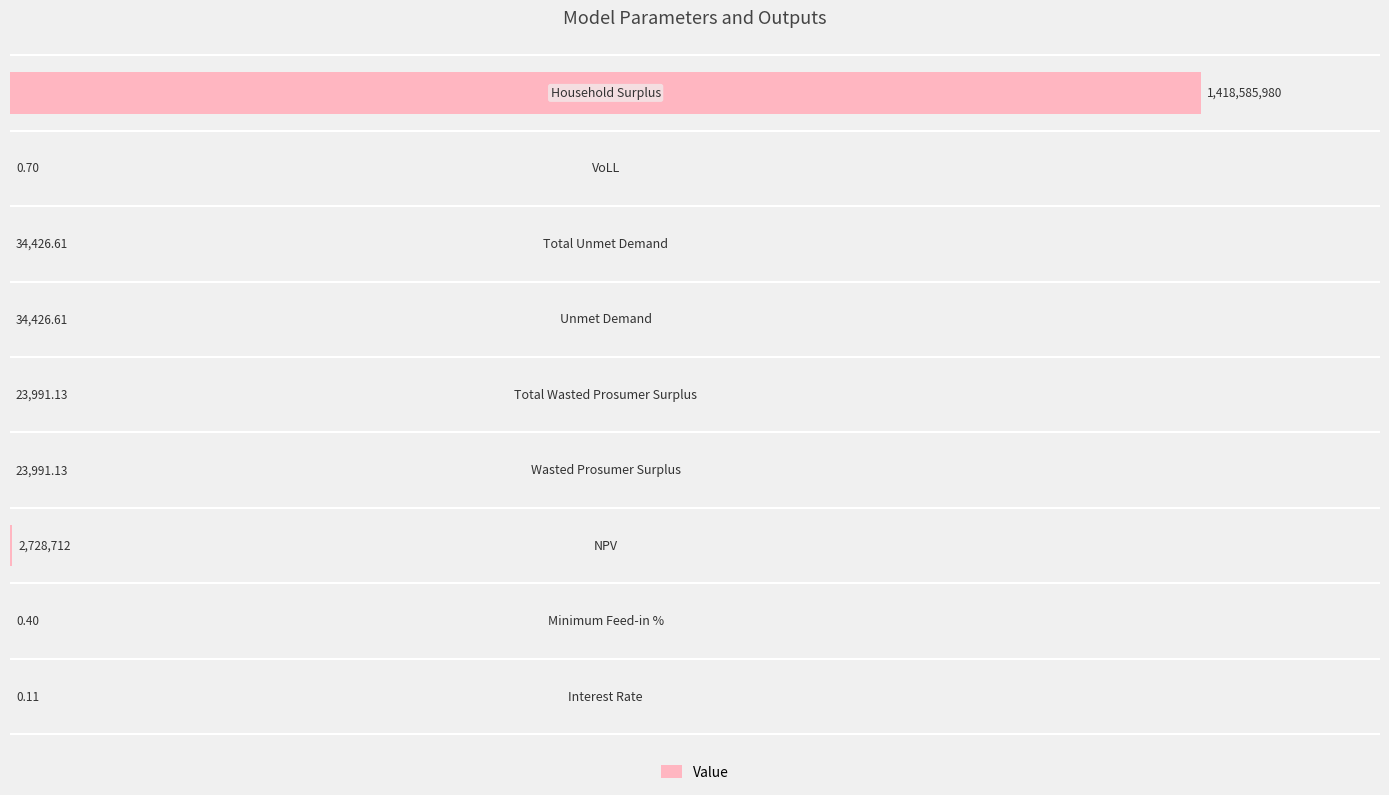

Are the bars horizontal?

Yes